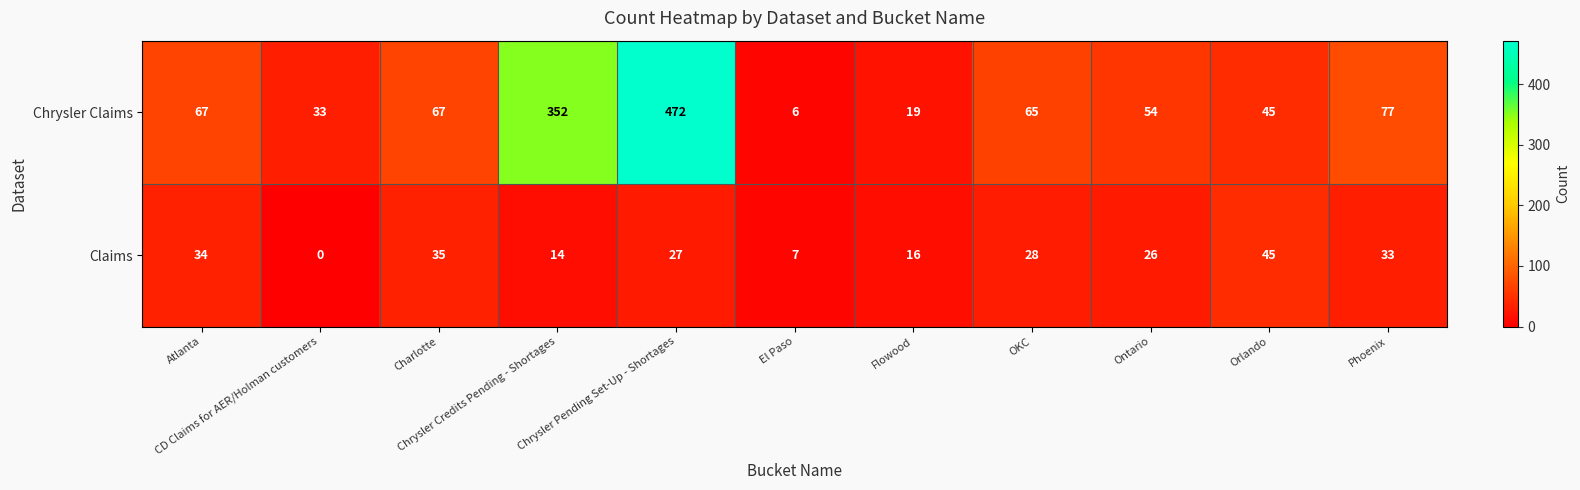

What is the total value across all series at Ontario?

80